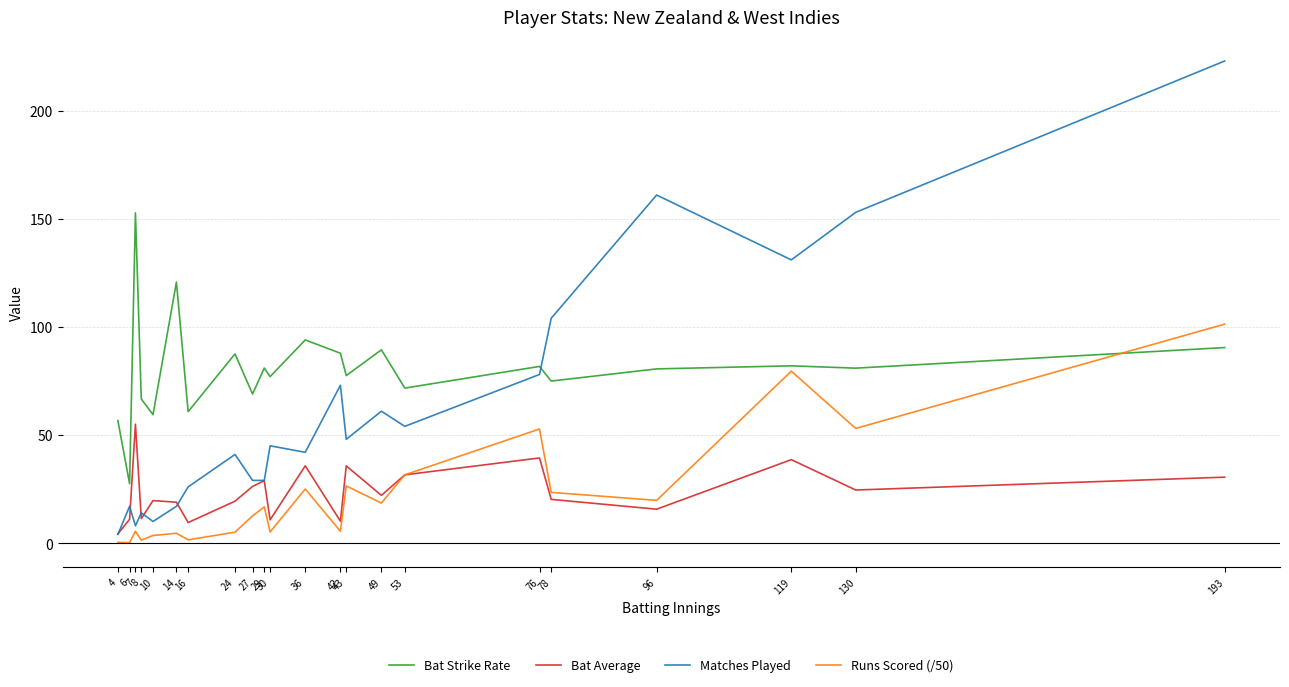

Which series has the widest spread of values?

Matches Played